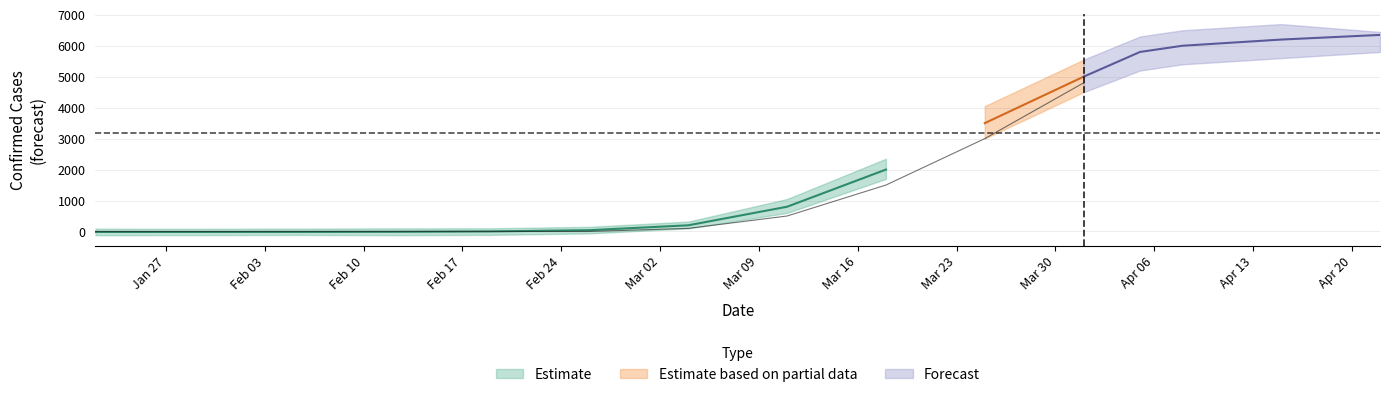

Which has a higher value, 6 or 14?

14